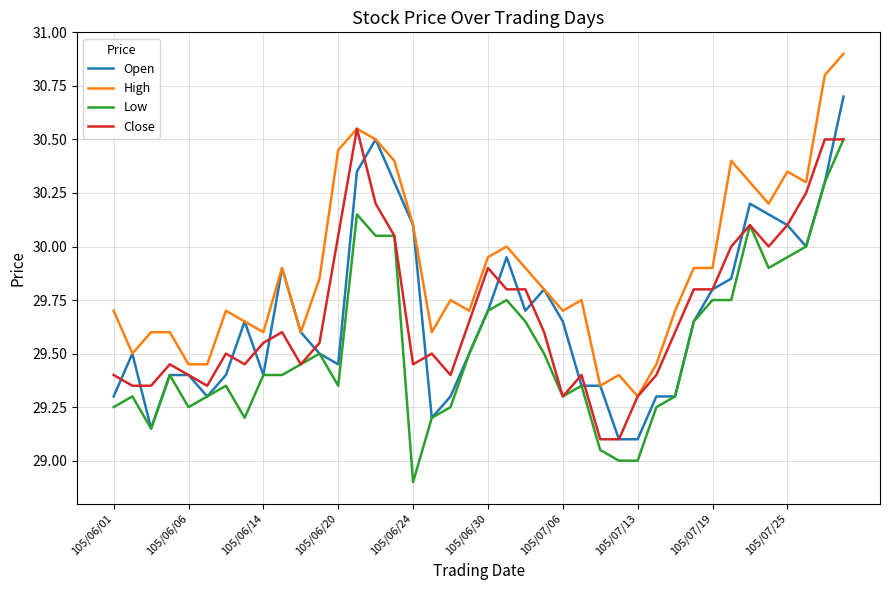

True or false: High and Low cross at least once.

False